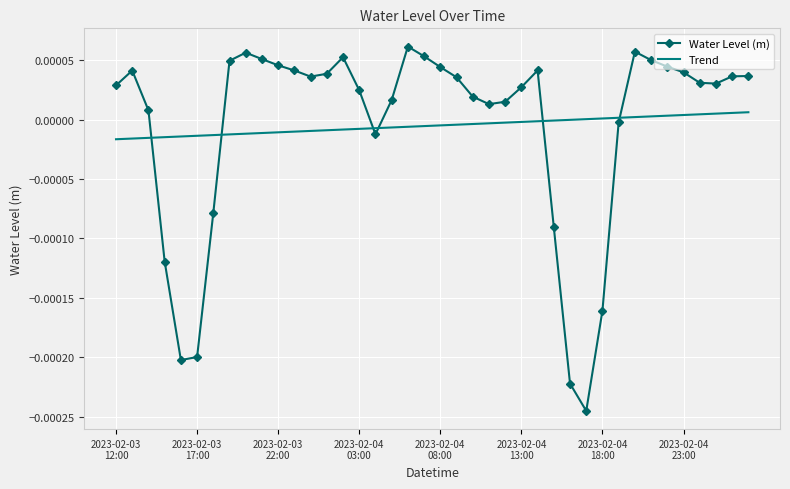

Which series ends up on top after the final intersection of Trend and Water Level (m)?

Water Level (m)